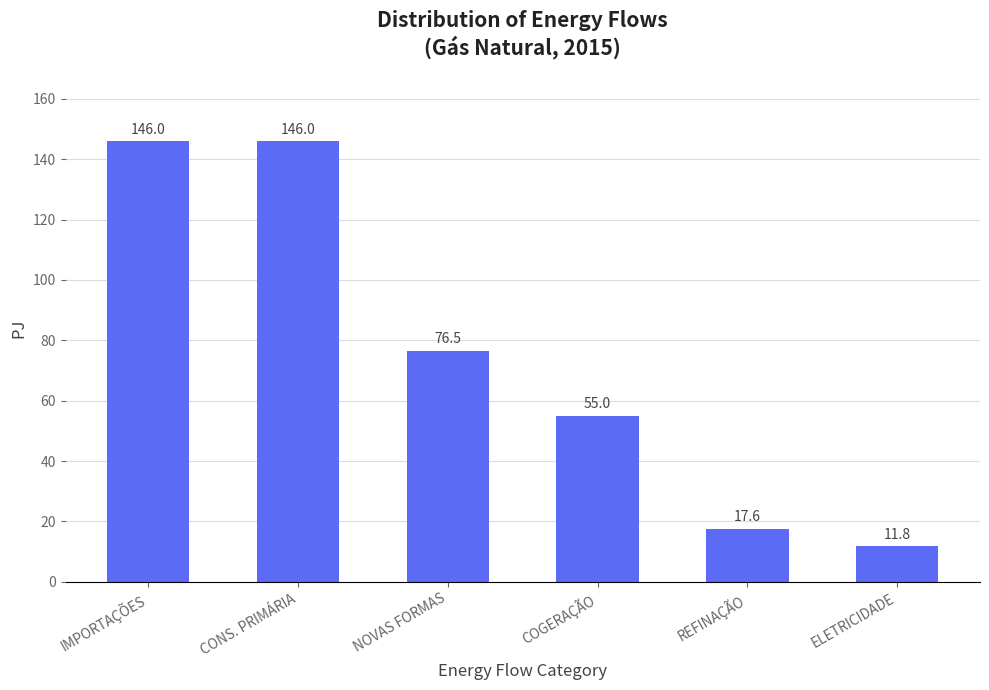

What is the sum of the values at COGERAÇÃO and REFINAÇÃO?

72.6